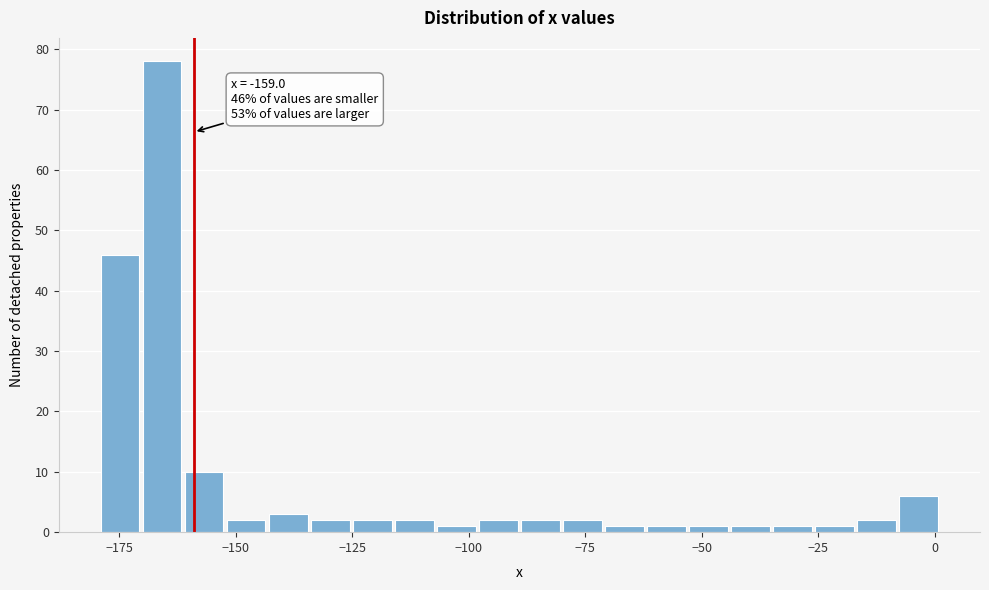

Around what value on the x-axis is the tallest bar? Give the approximate position of its centre, as read against the axis.

-165